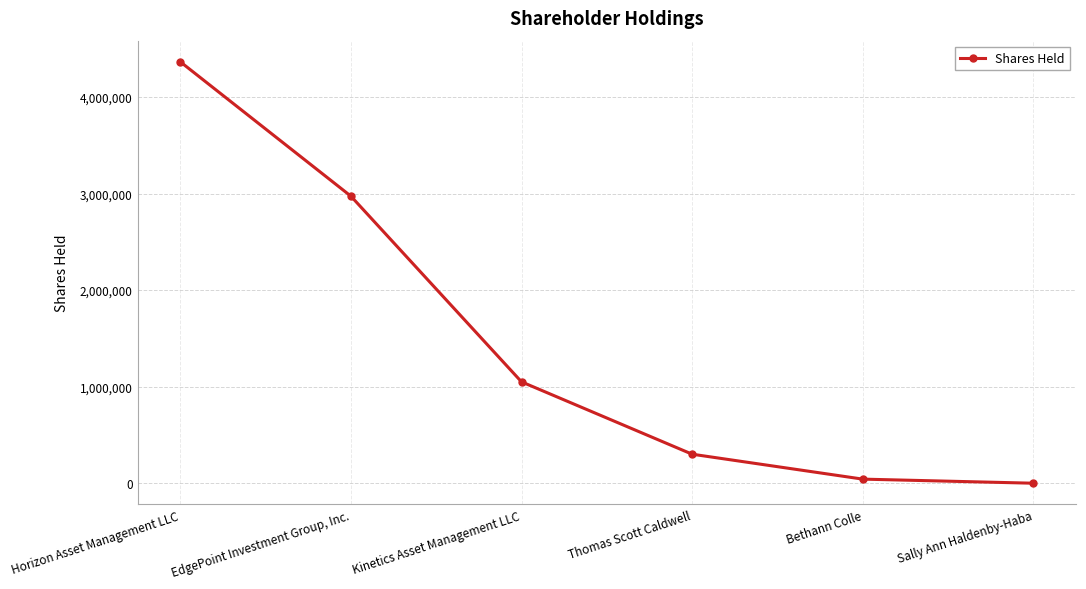

Where does the data first go above 1050475?

Horizon Asset Management LLC